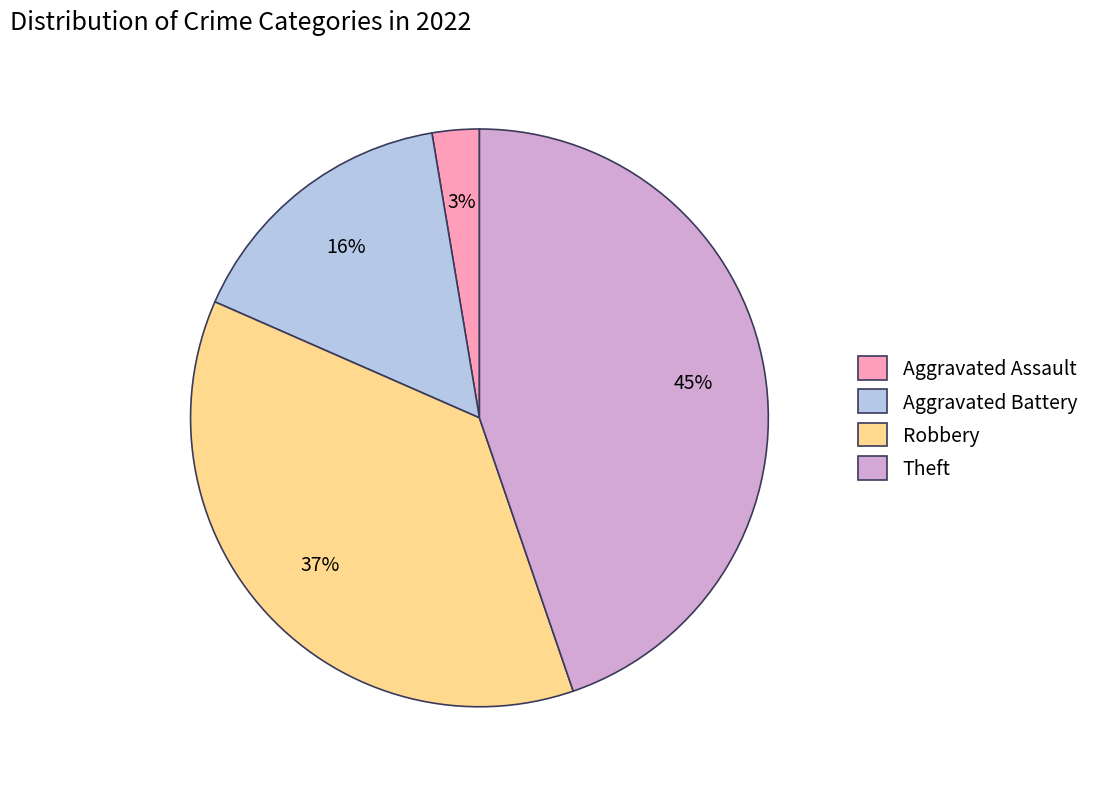

Does any single category account for the majority?

No